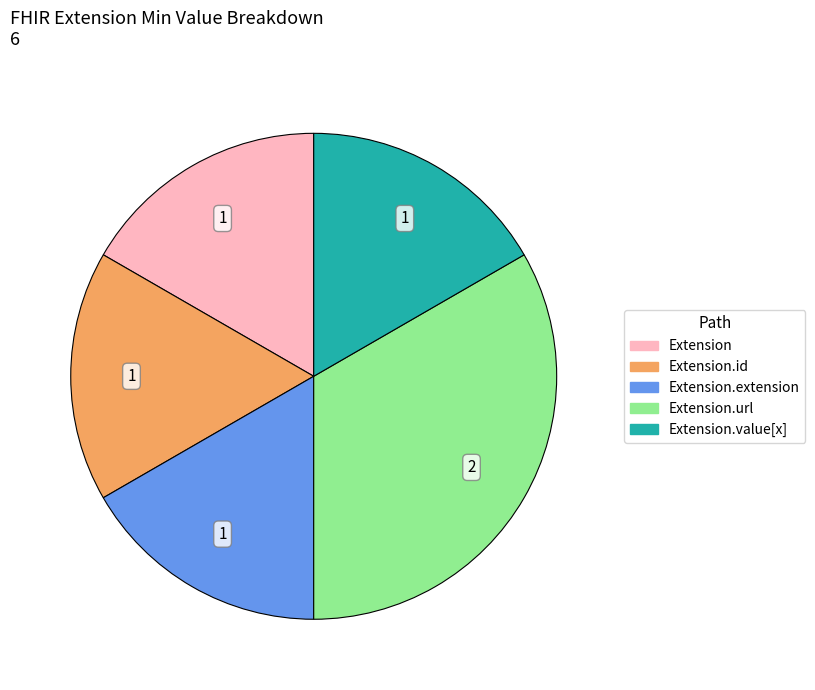

Does Extension.url represent more than half of the total?

No